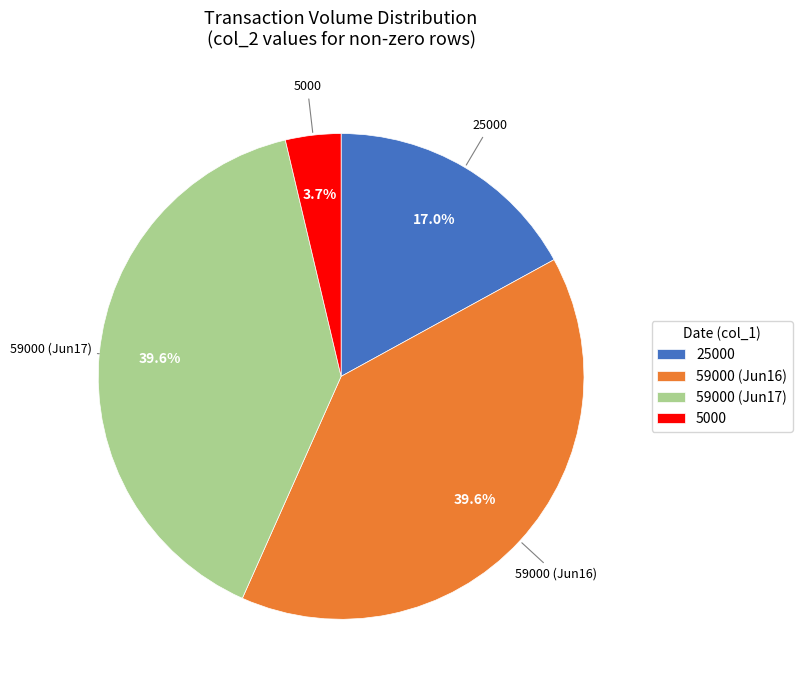

What percentage is NOT represented by 5000?

96.3%